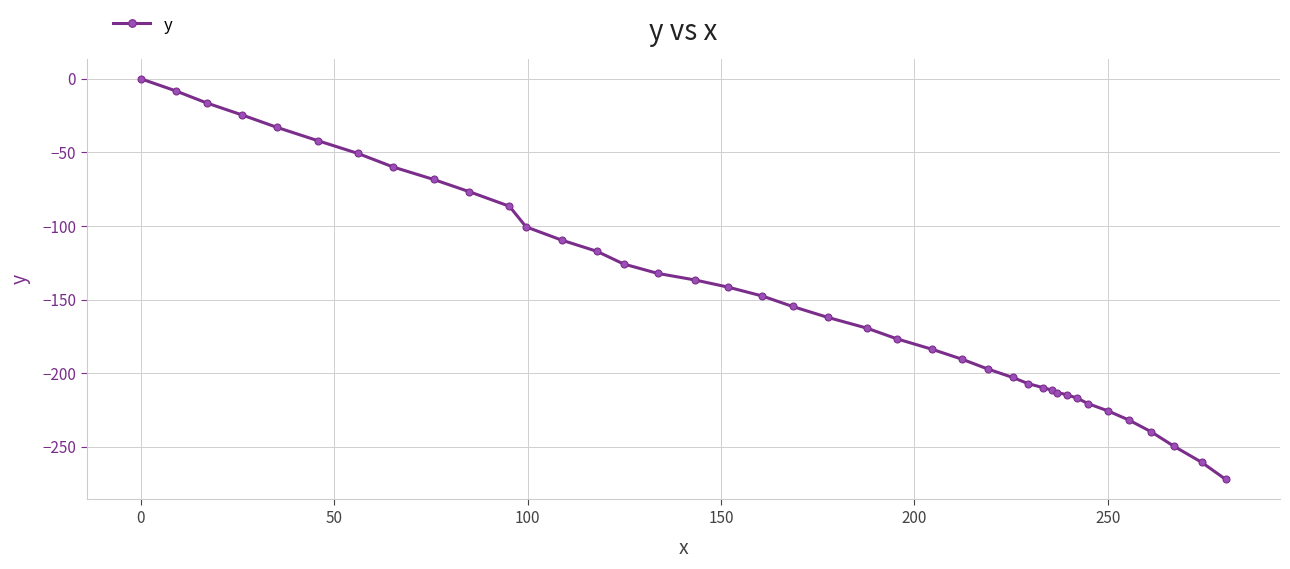

What is the difference between the maximum and minimum values?

272.2